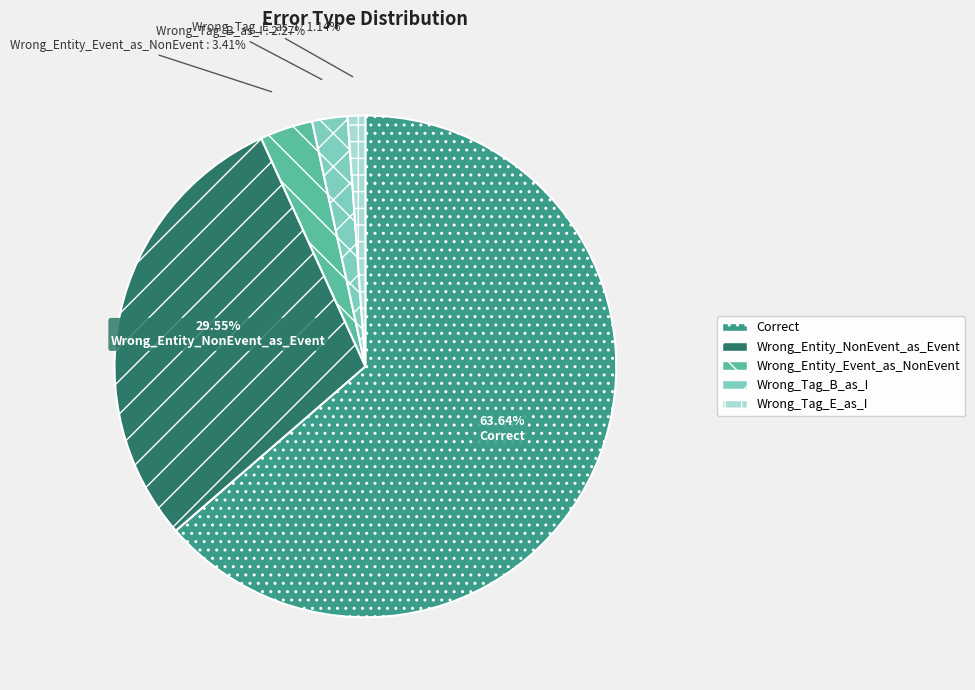

Does any single category account for the majority?

Yes